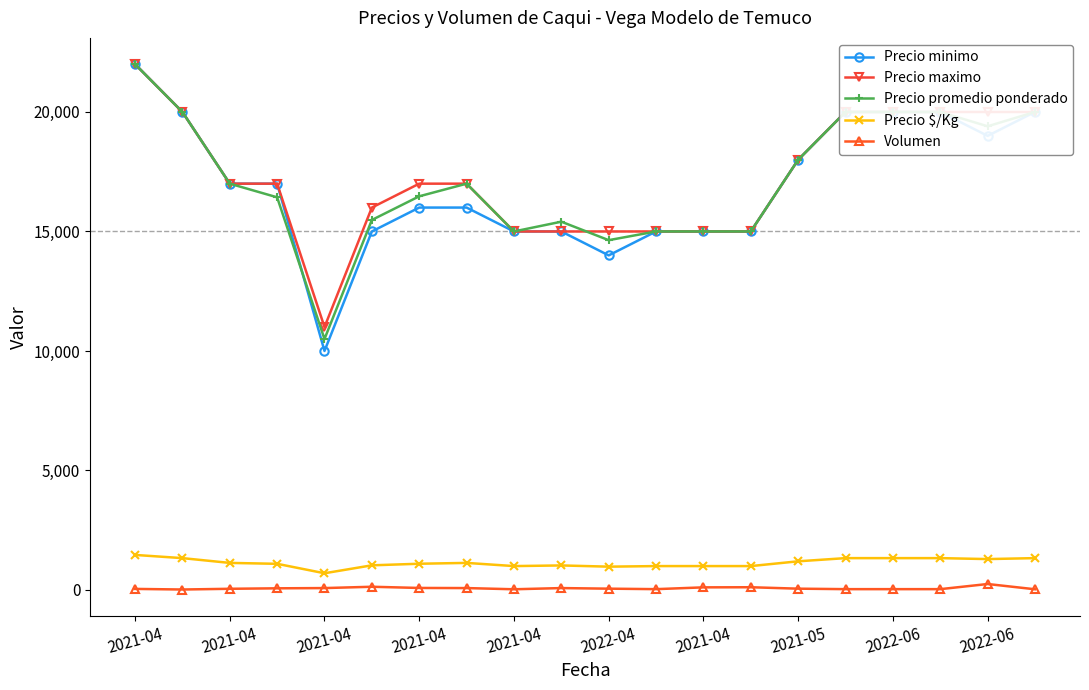

True or false: Precio $/Kg has more than 0 interior local peaks.

True